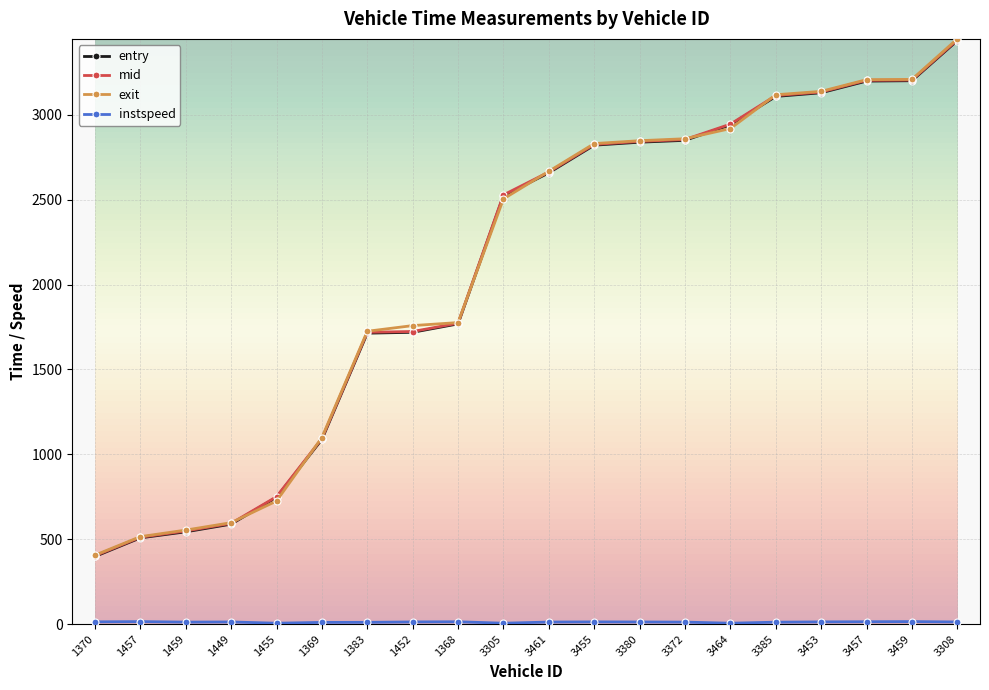

At how many categories does at least one series exceed 274?

20